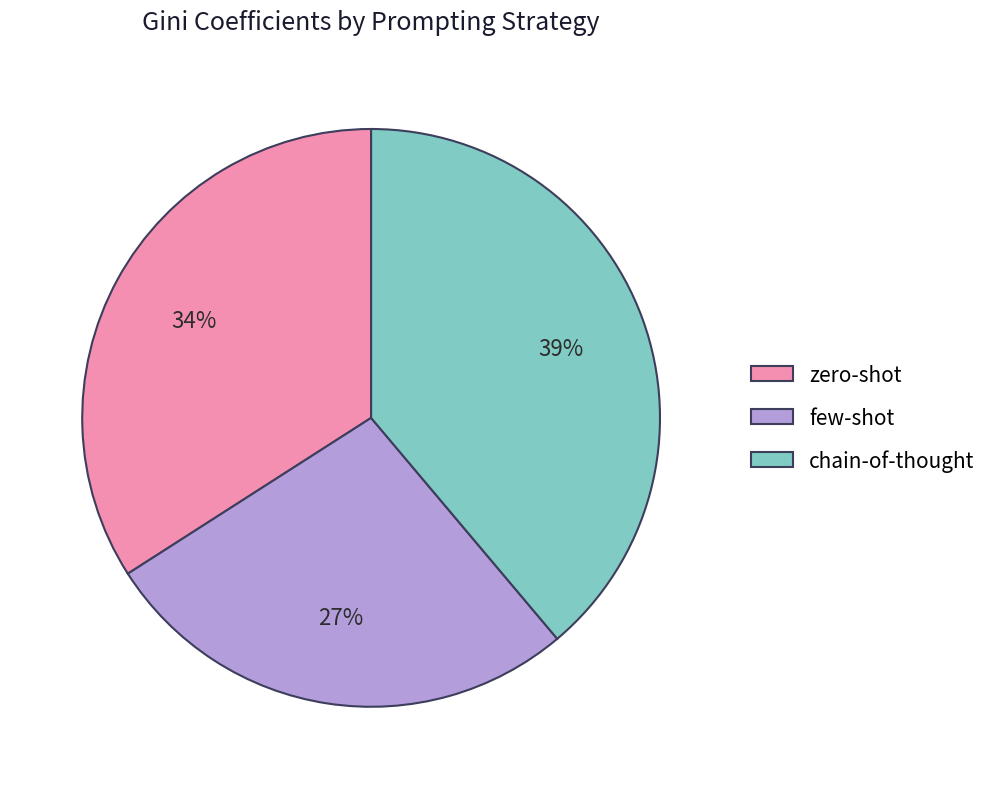

Do zero-shot and few-shot together represent more than half of the pie?

Yes